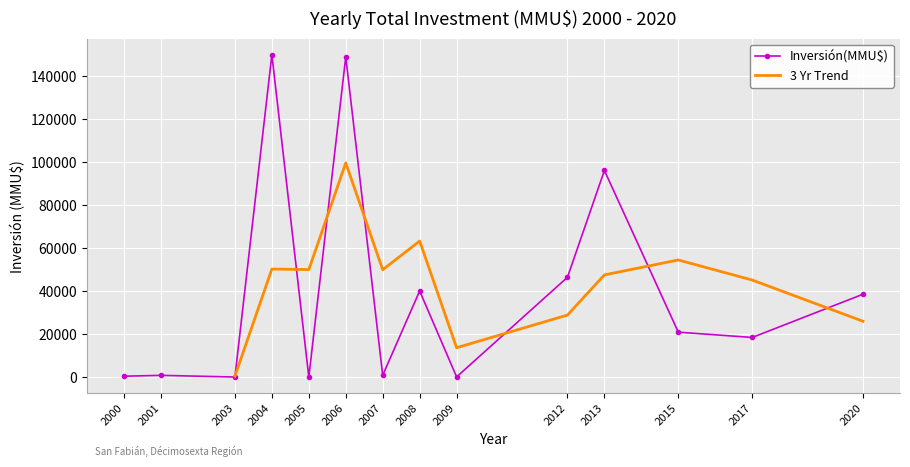

What is the maximum value for Inversión(MMU$)?

149800